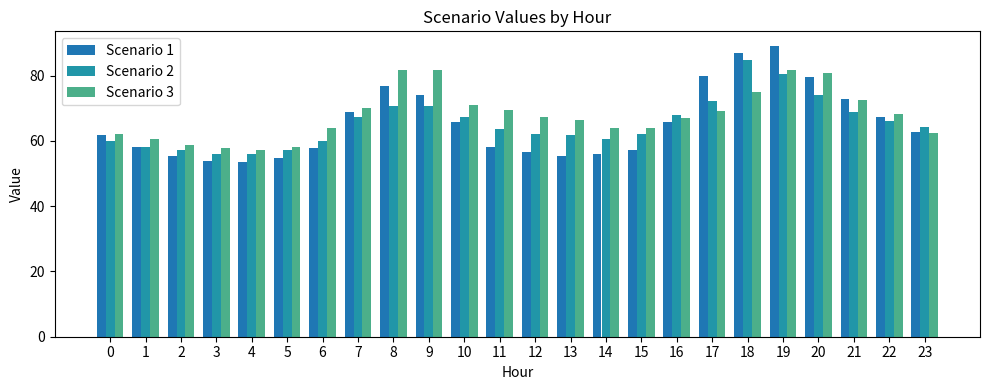

What is the difference between the maximum and minimum values in the Scenario 1 series?

35.5